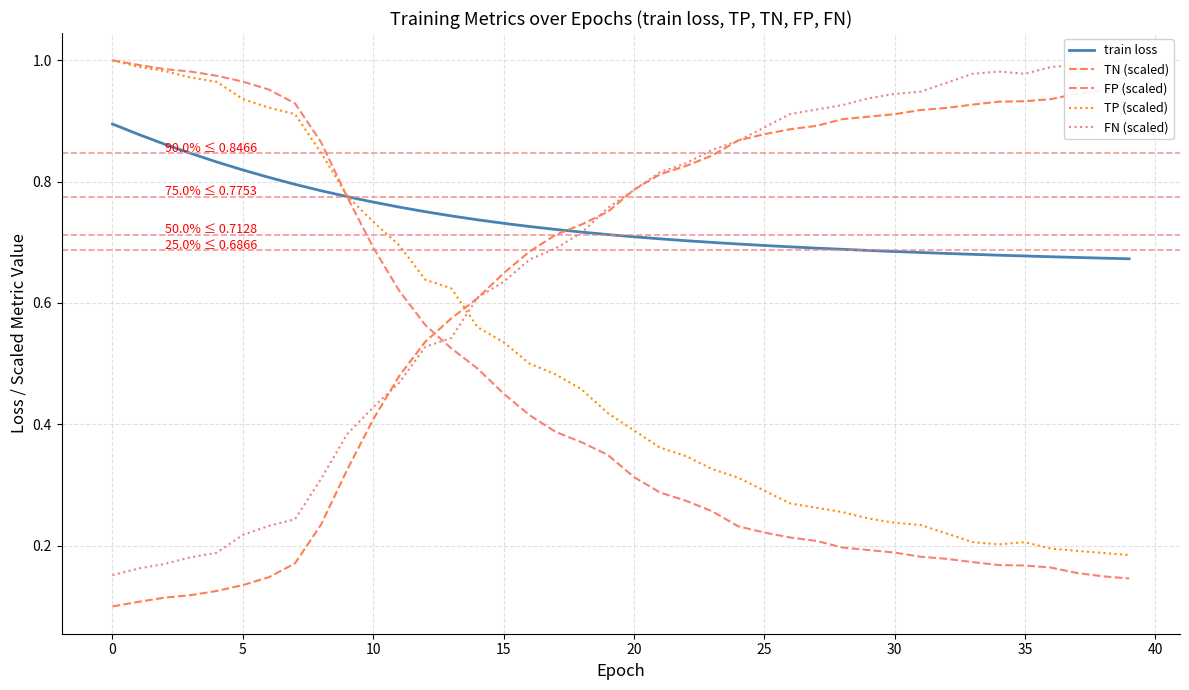

Rank the series by their maximum value, from highest to lowest.

FP (scaled), TP (scaled), FN (scaled), TN (scaled), train loss